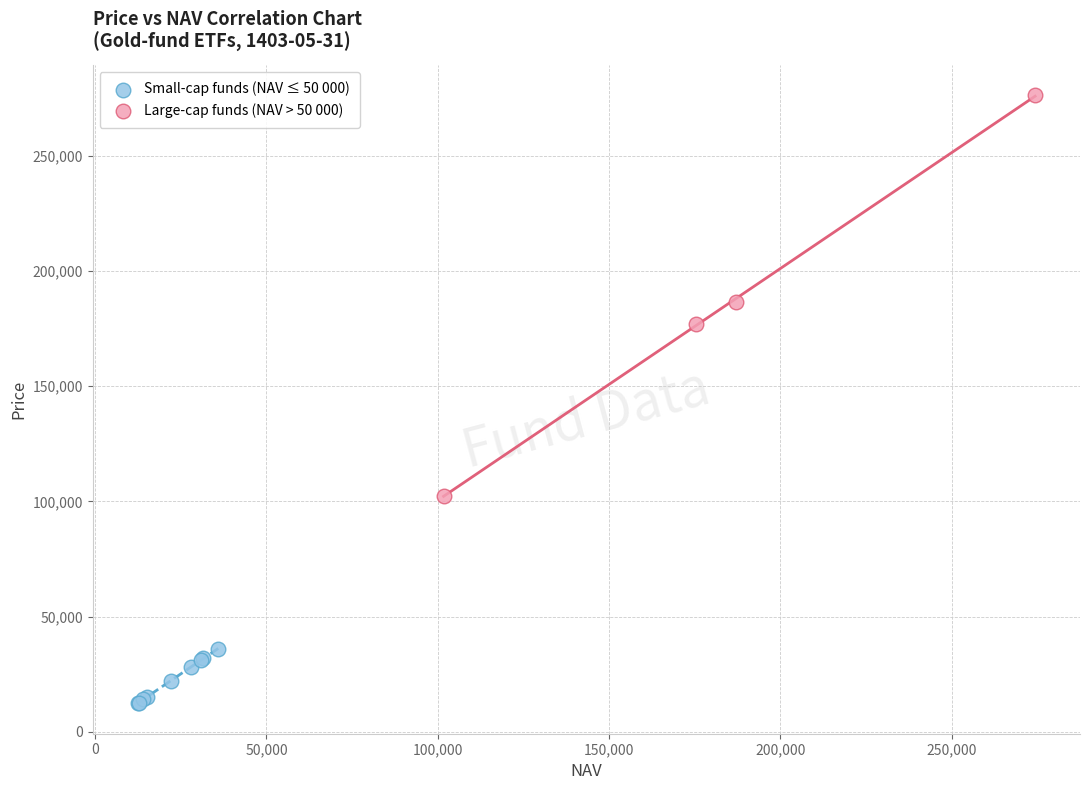

Which series contains the highest Y value?

Large-cap funds (NAV > 50 000)